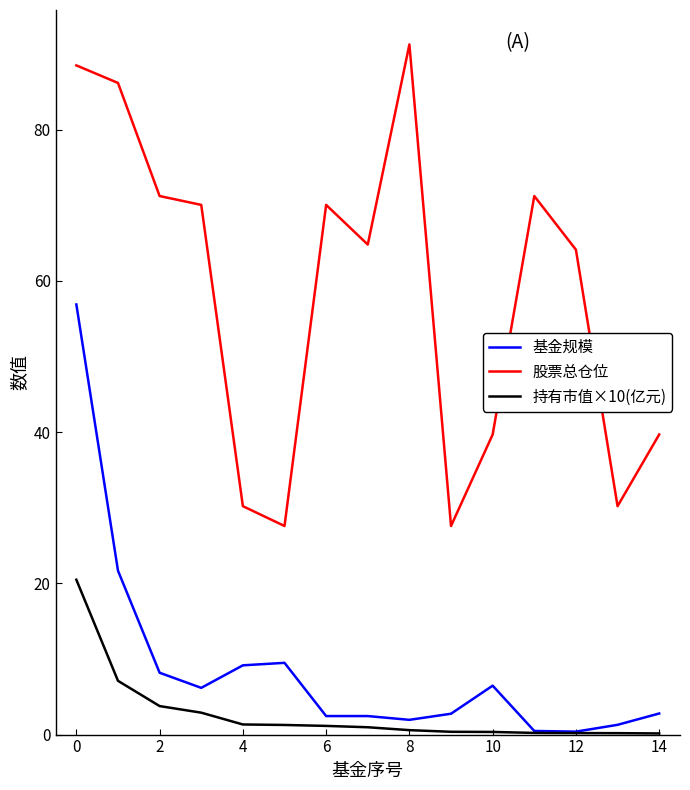

True or false: 持有市值×10(亿元) and 股票总仓位 intersect in this chart.

False